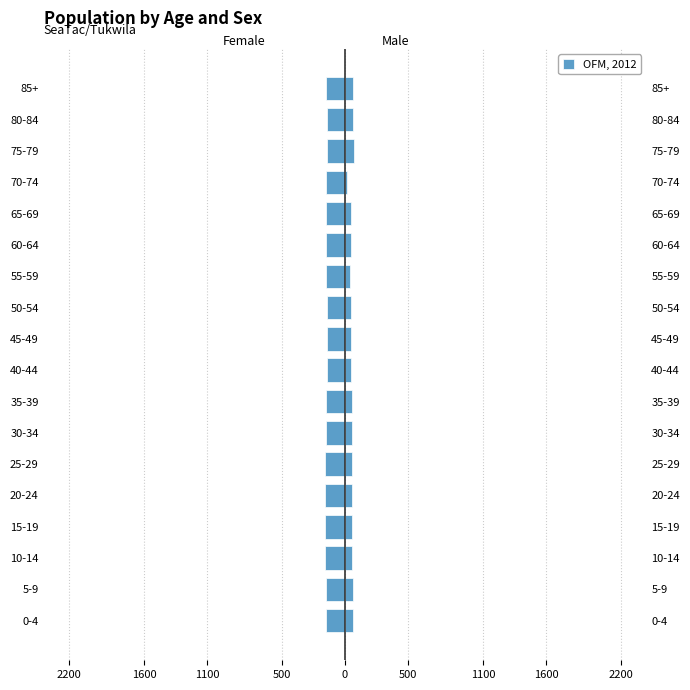

What is the value of the 15th bar from the left?

-150